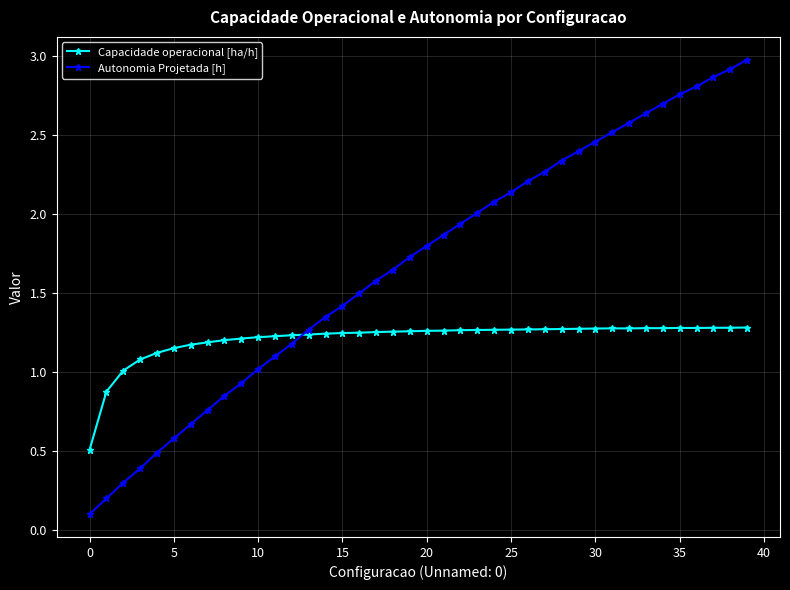

Which series has the largest range (max minus min)?

Autonomia Projetada [h]